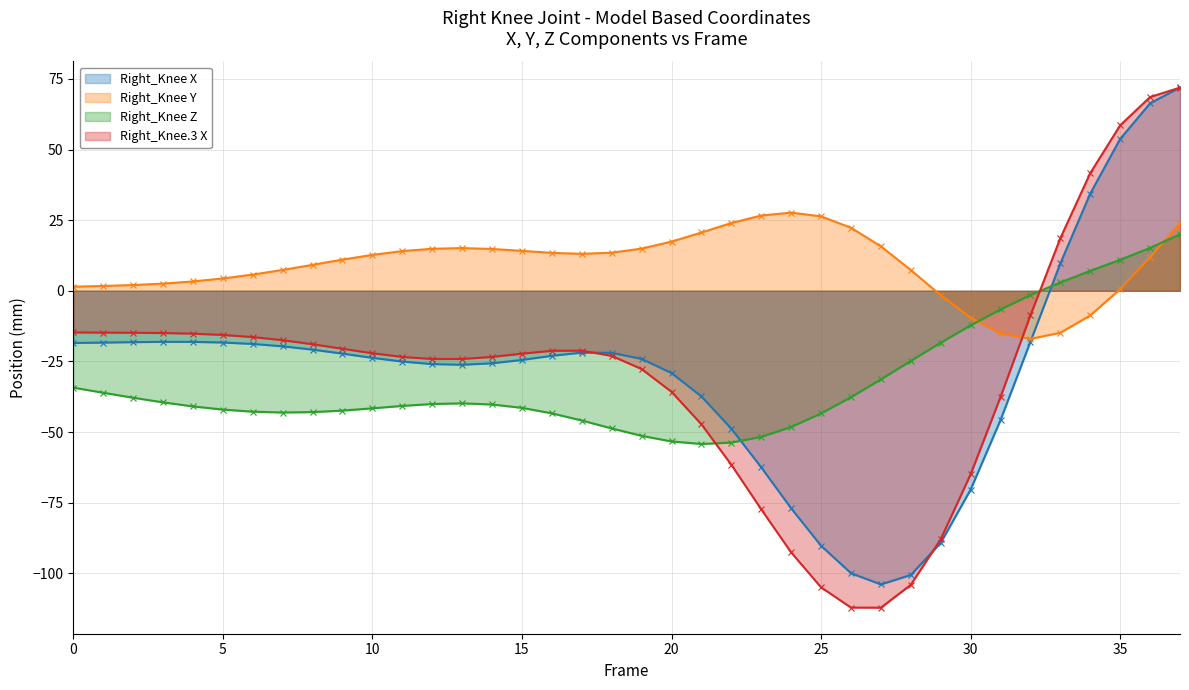

Which series has the largest total across all categories?

Right_Knee Y